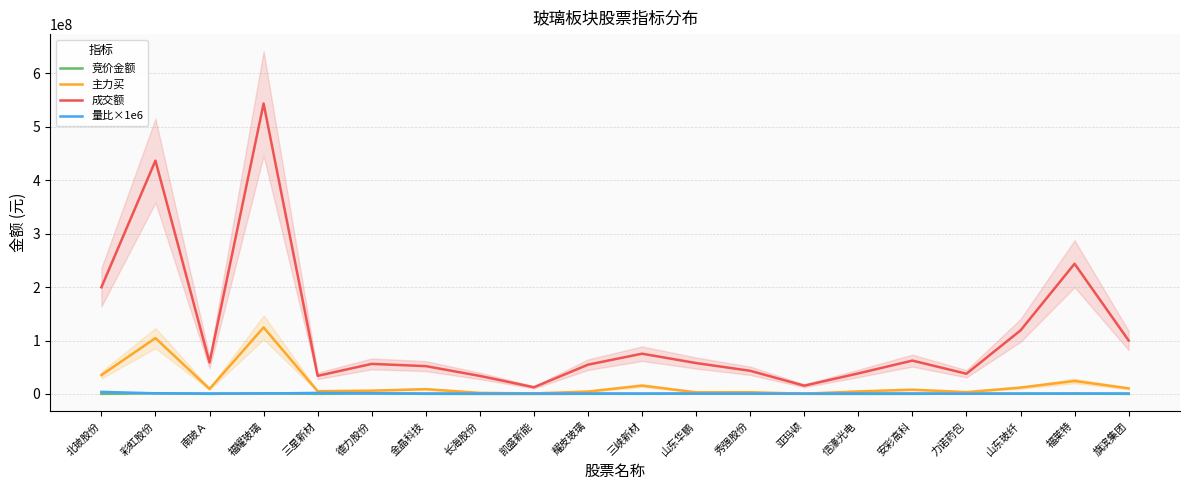

Which series has the largest total across all categories?

成交额